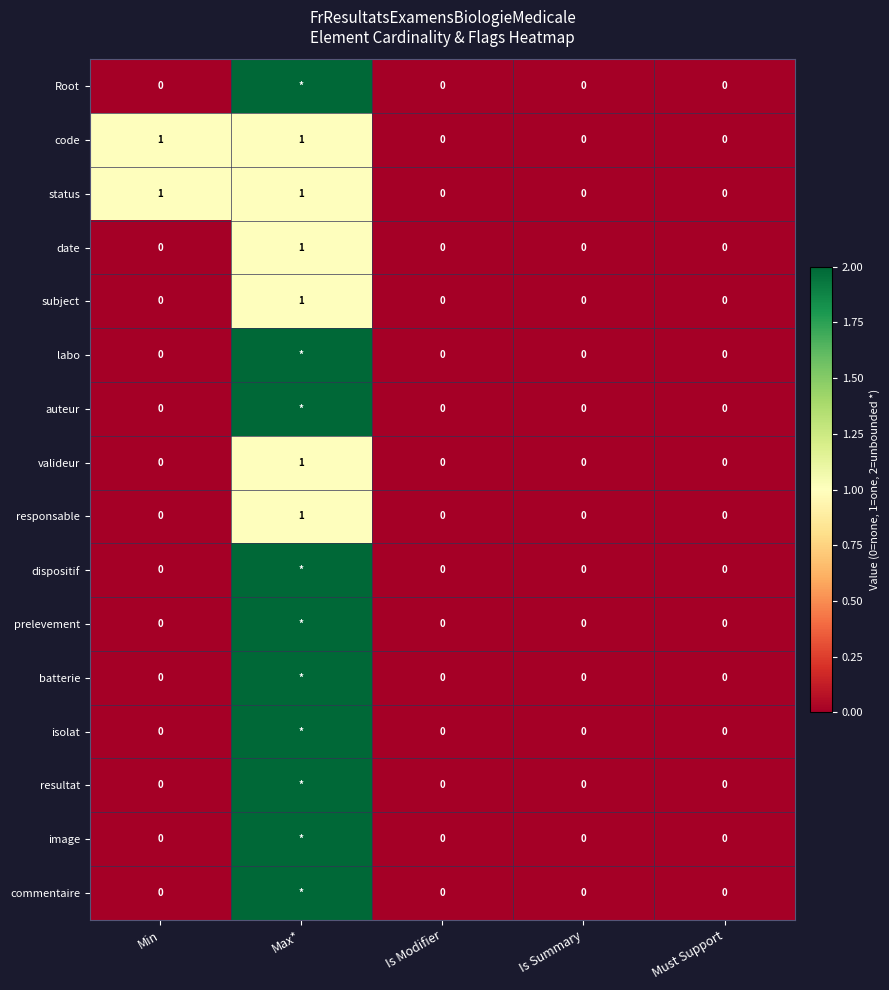

The value of valideur at Max* is 1. True or false?

True